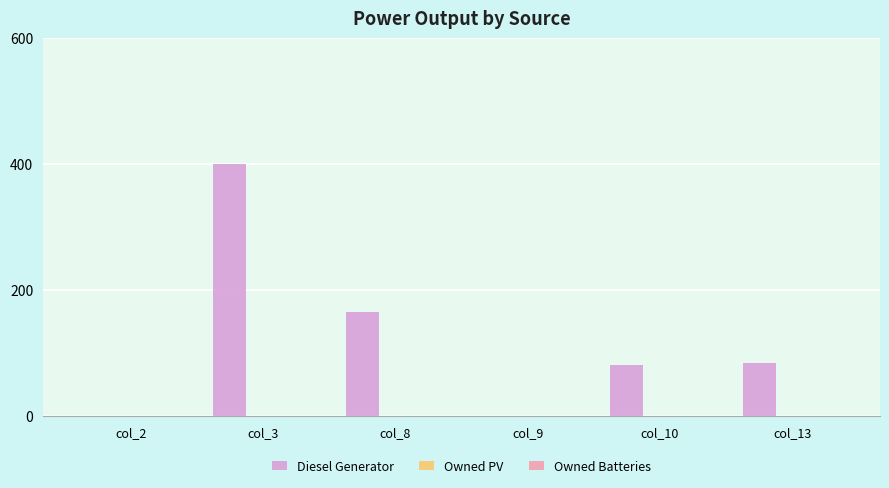

Reading left to right, transcribe all the data shown in this chart.

col_2=0	col_3=400	col_8=166	col_9=0	col_10=81	col_13=85